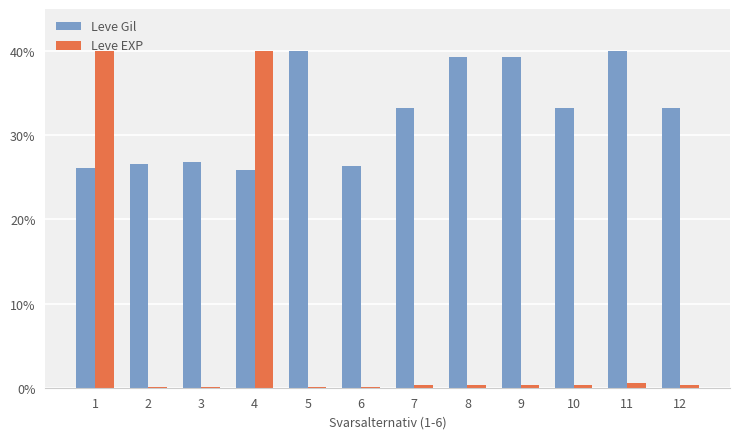

True or false: Leve Gil has a value of 26.6 at 2.

True